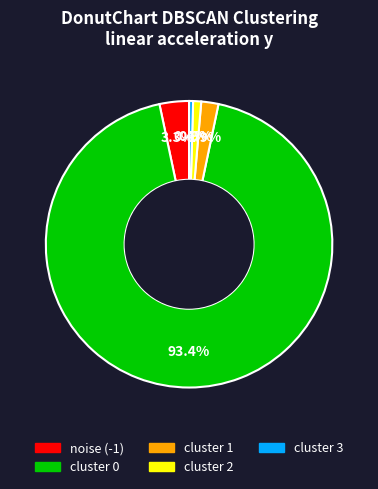

Does any single category account for the majority?

Yes